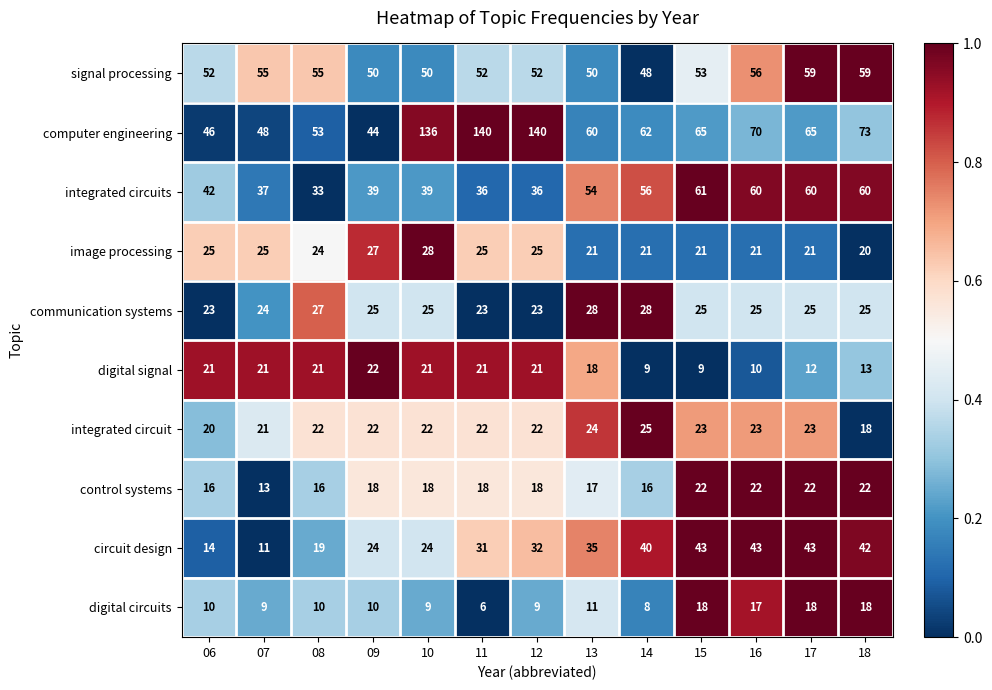

Rank the series at 11 from highest to lowest value.

computer engineering, signal processing, integrated circuits, circuit design, image processing, communication systems, integrated circuit, digital signal, control systems, digital circuits